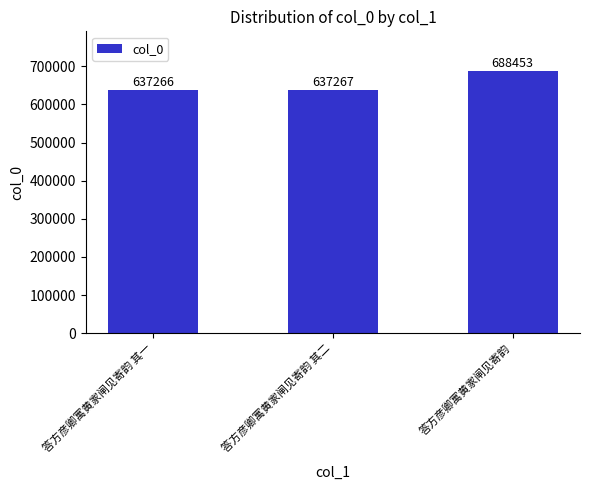

What is the difference between the second highest and minimum values?

1